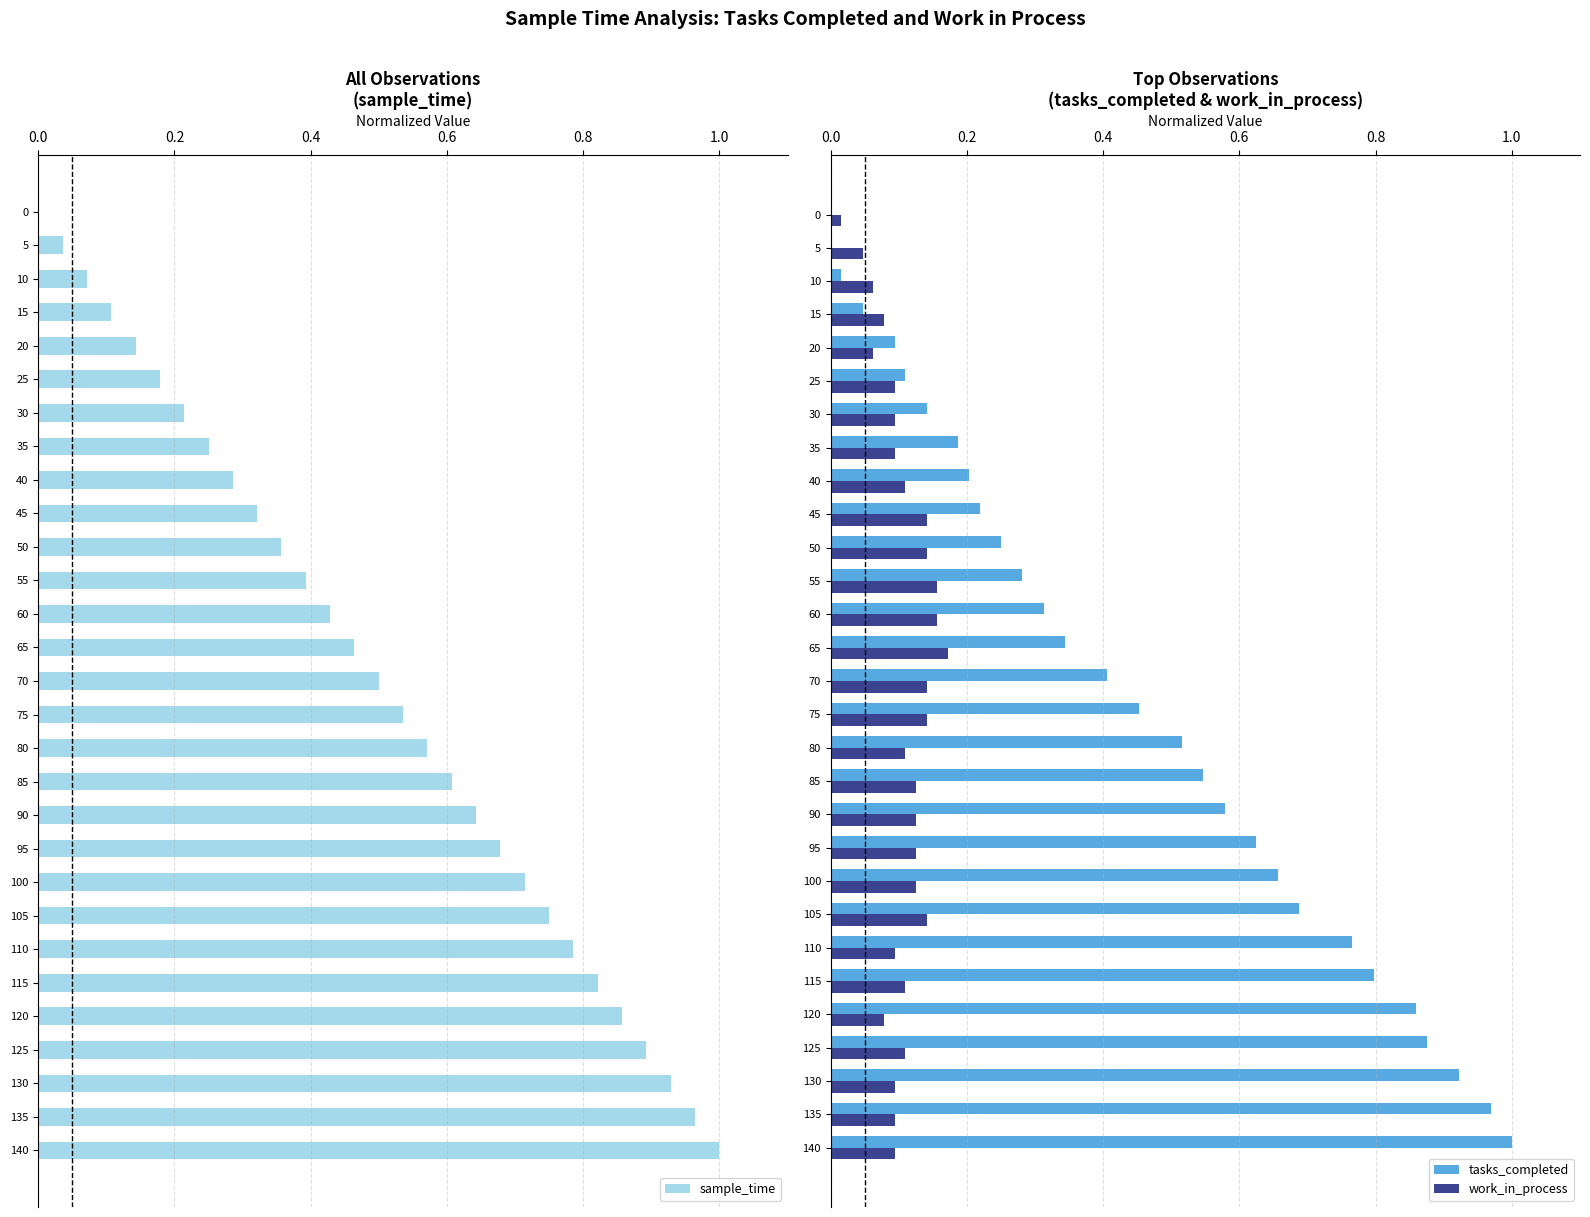

What is the value of the tasks_completed bar at the 8th from the left?

0.2